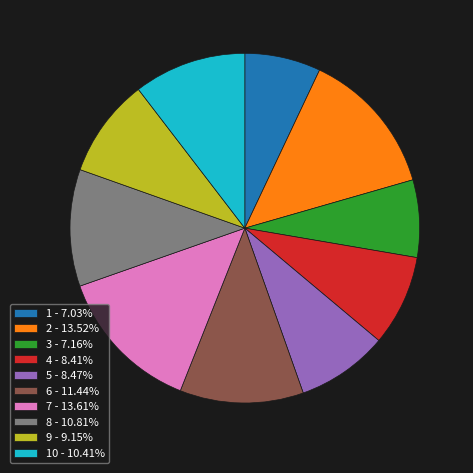

Is the sum of 8 - 10.81% and 2 - 13.52% greater than half?

No